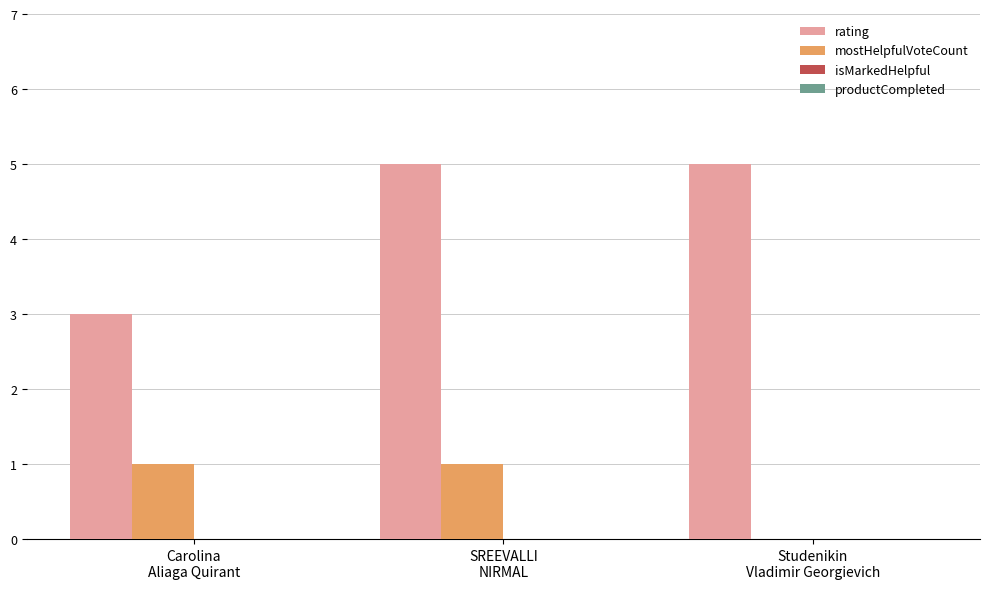

Which series has the largest total across all categories?

rating